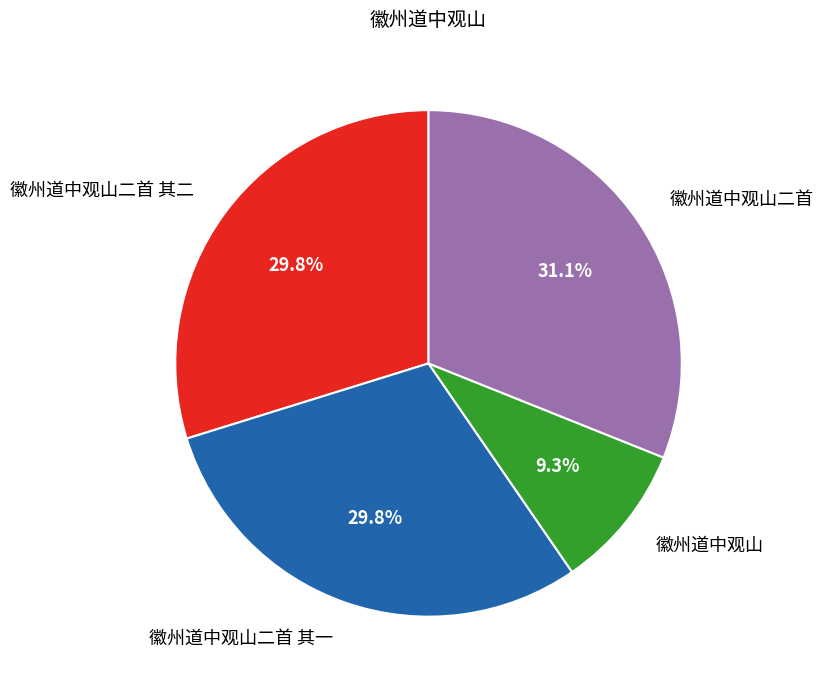

Is there any slice that represents more than half of the pie?

No